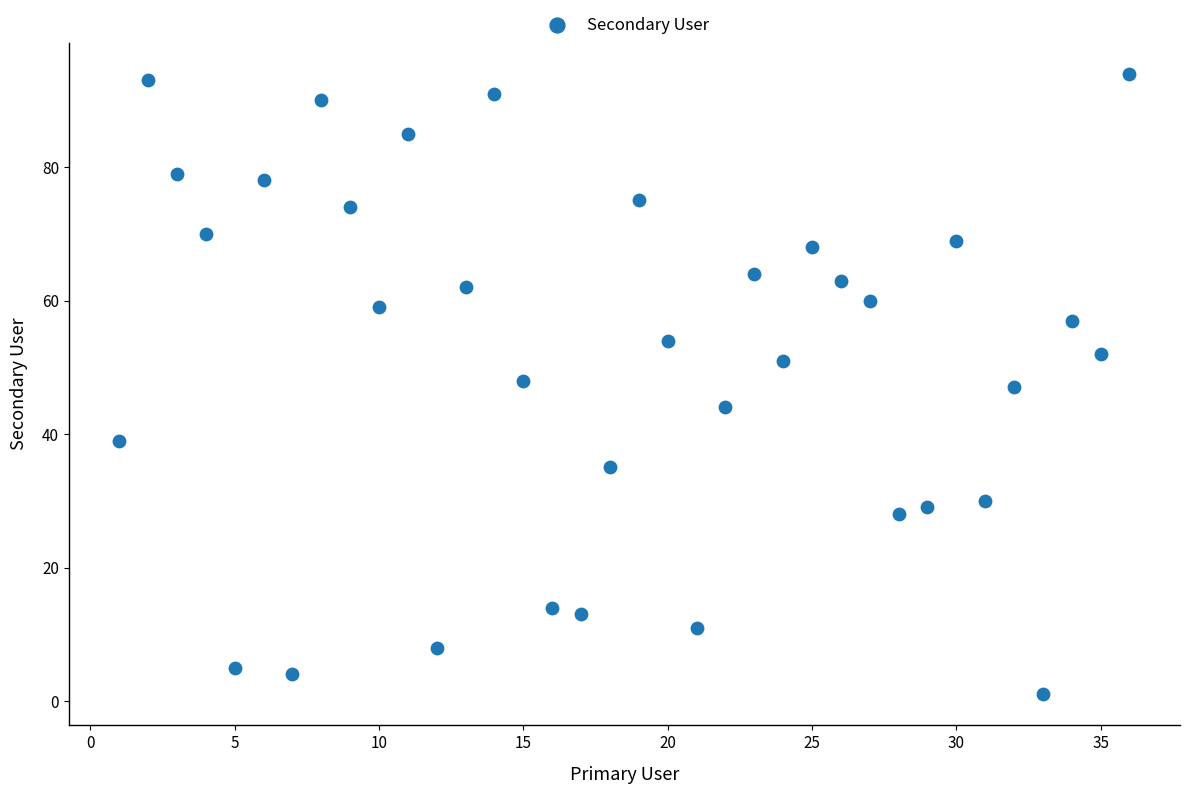

What is the range of Y values (max minus min)?

93